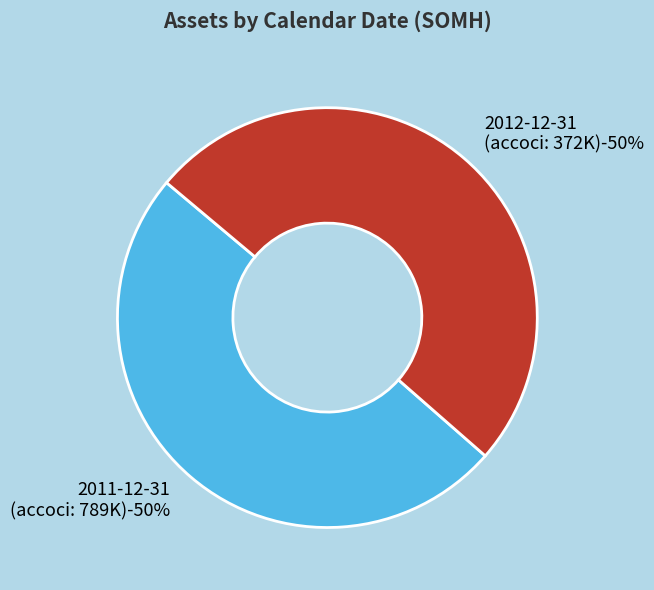

To the nearest percent, what is the combined percentage of 2012-12-31 (accoci: 372000) and 2011-12-31 (accoci: 789000)?

100%